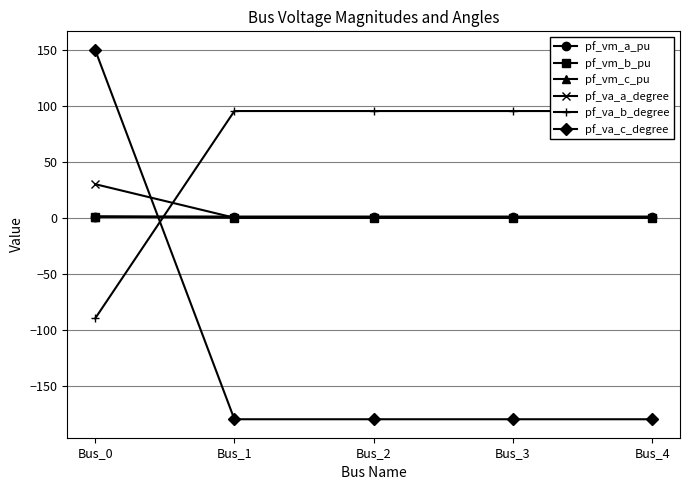

The pf_va_c_degree series shows -180.0 at Bus_3. True or false?

True